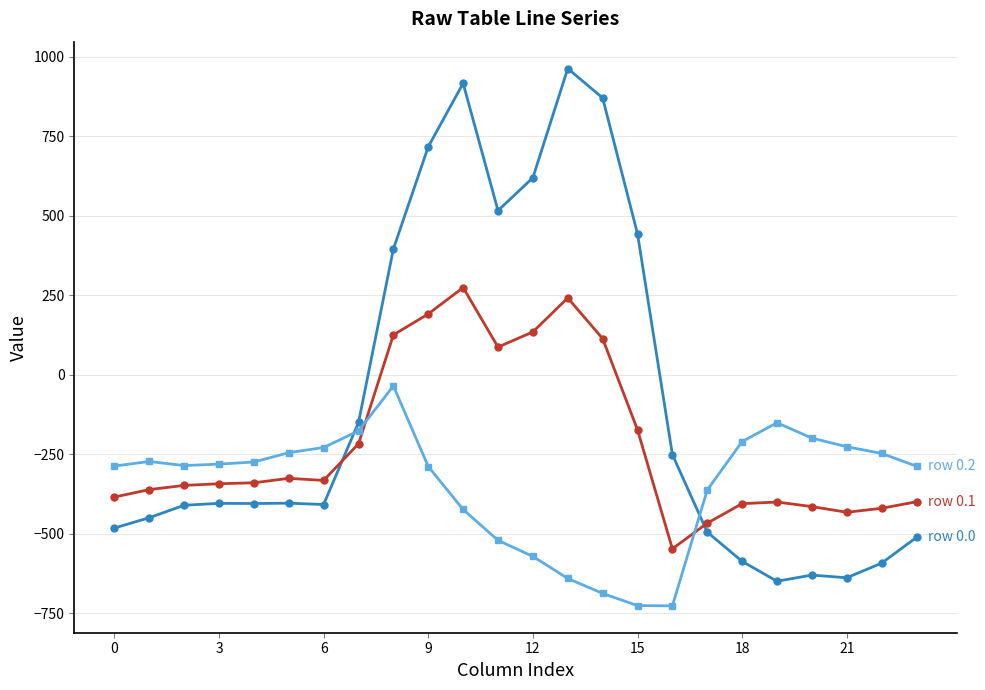

What is the smallest value displayed?

-726.6